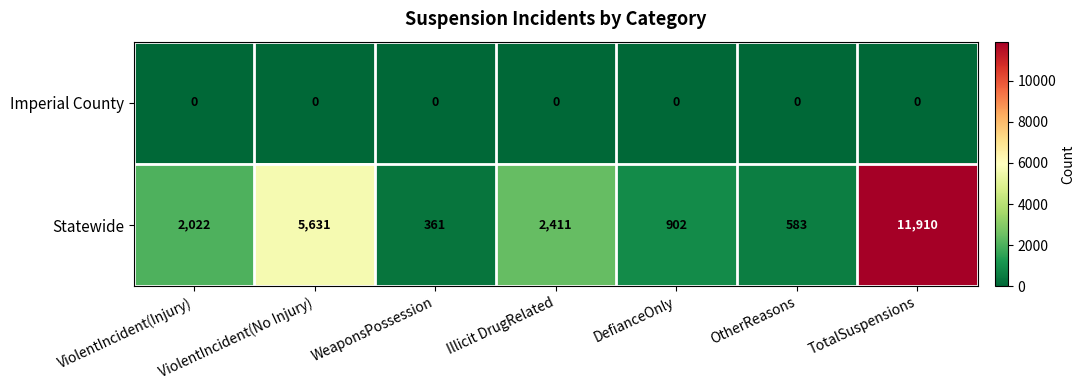

The Statewide series shows 2411 at Illicit DrugRelated. True or false?

True